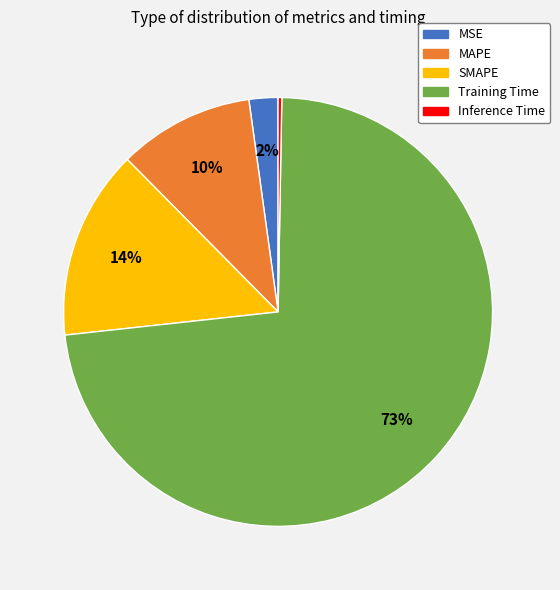

Which slice represents more than half of the pie?

Training Time